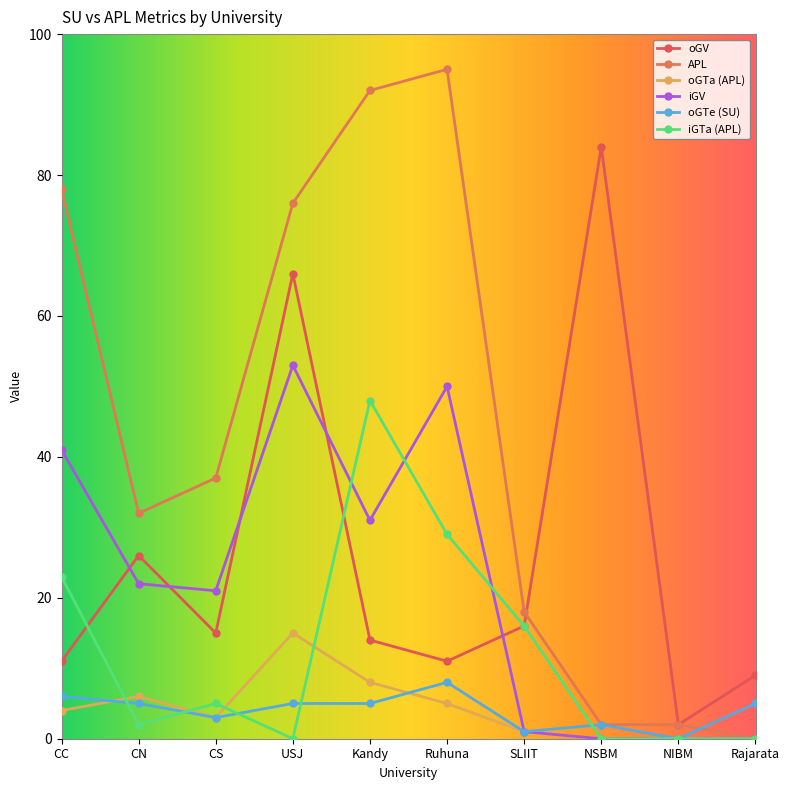

Where does the iGV series first go above 22?

CC